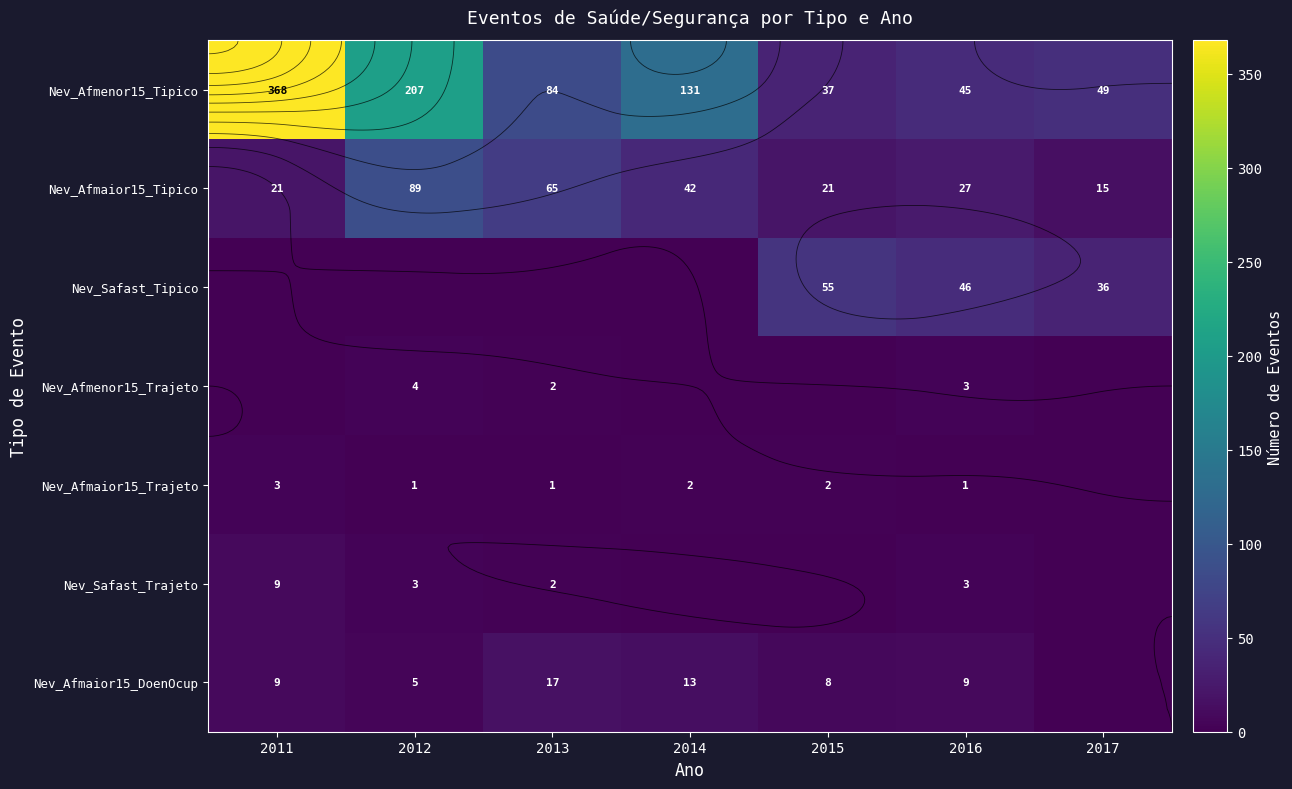

Which series has the largest range (max minus min)?

Nev_Afmenor15_Tipico